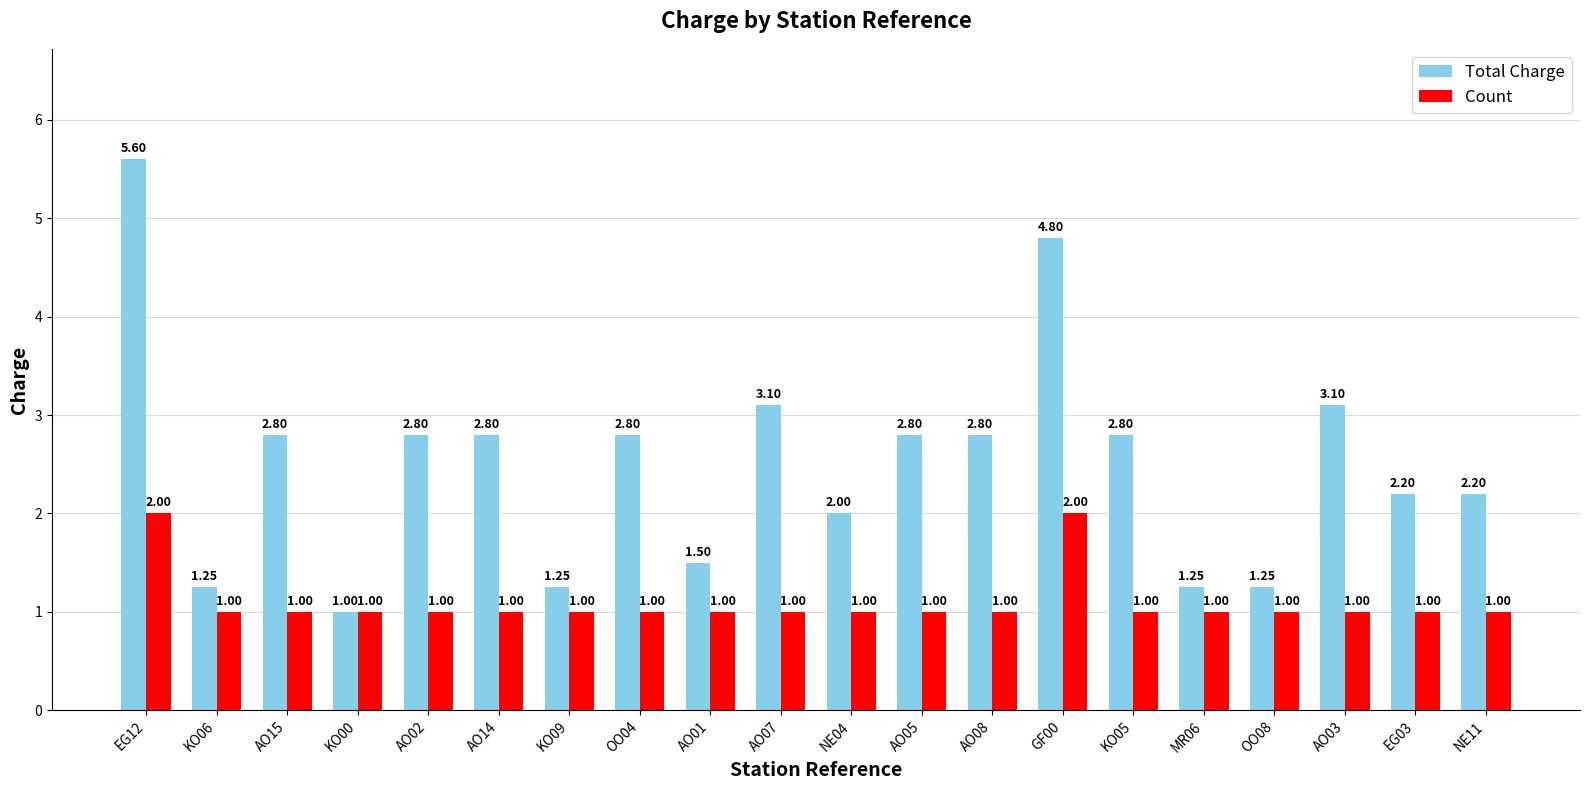

Rank the series by their average value, from highest to lowest.

Total Charge, Count